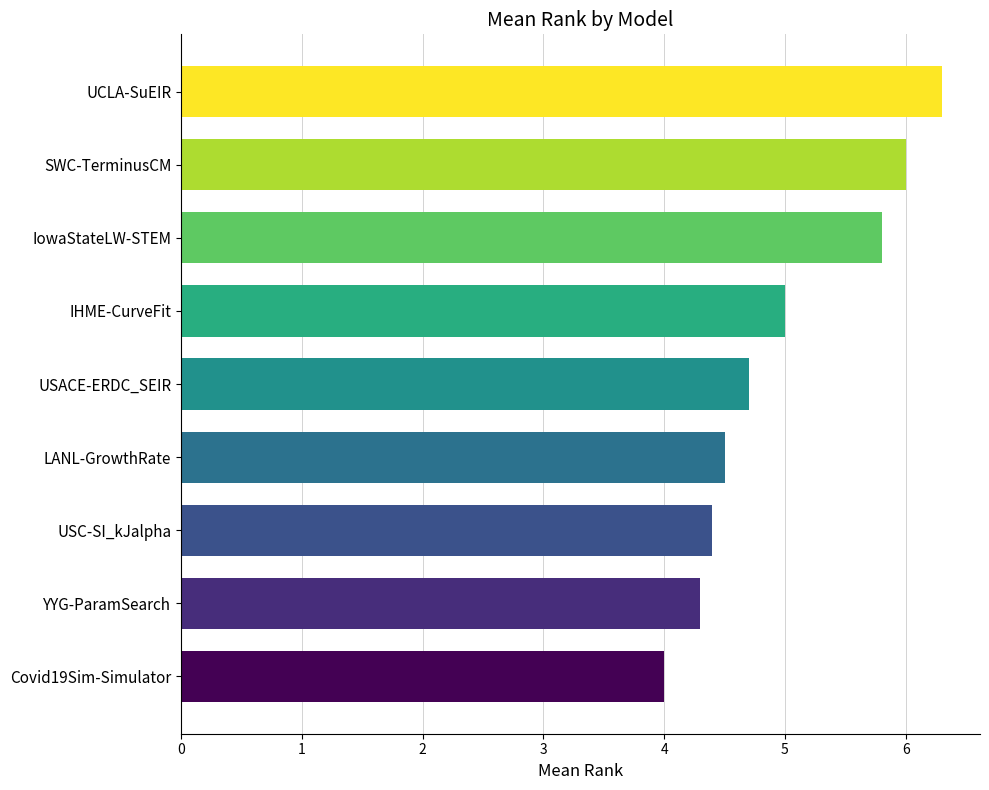

The chart shows a value of 5.0 at IHME-CurveFit. True or false?

True